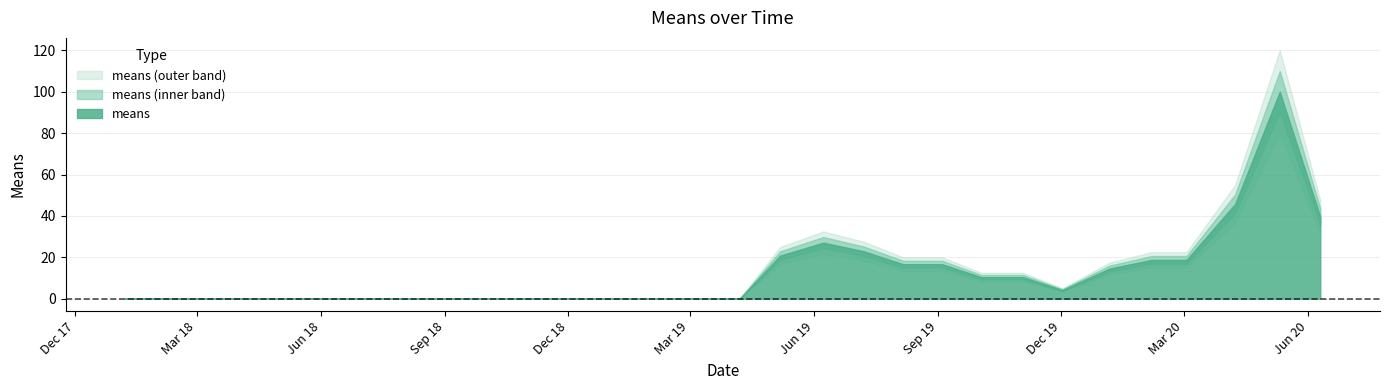

What is the label of the 29th point from the right?

2018-02-07